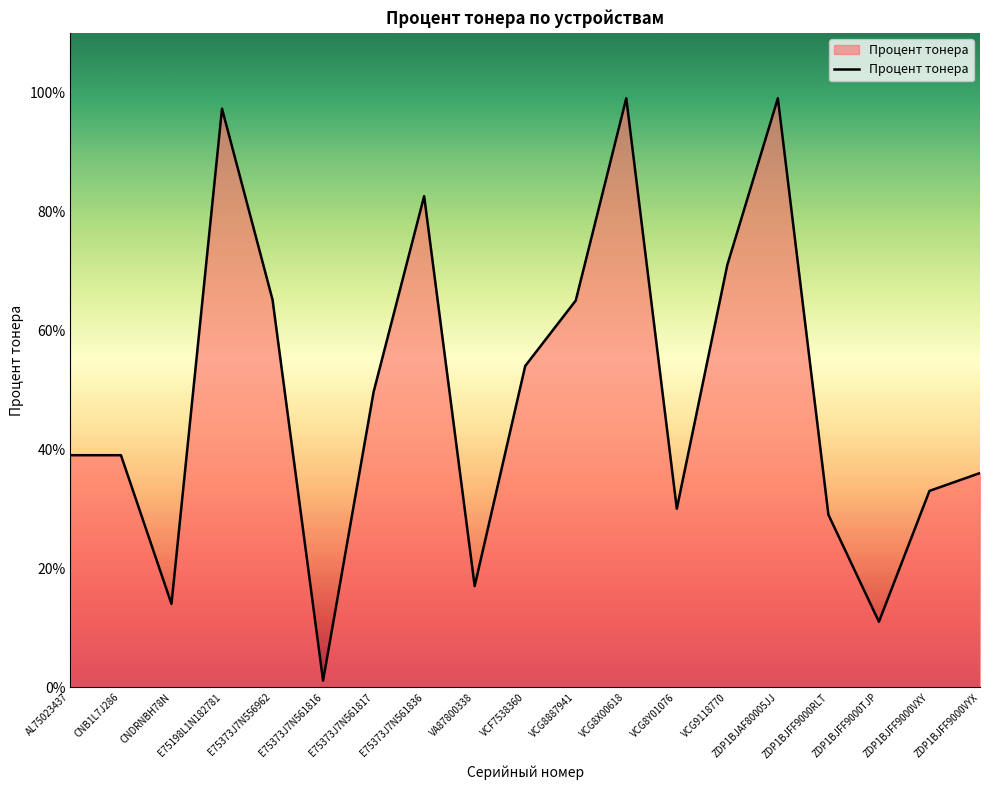

True or false: the data shows 1.0 at E75198L1N182781.

True